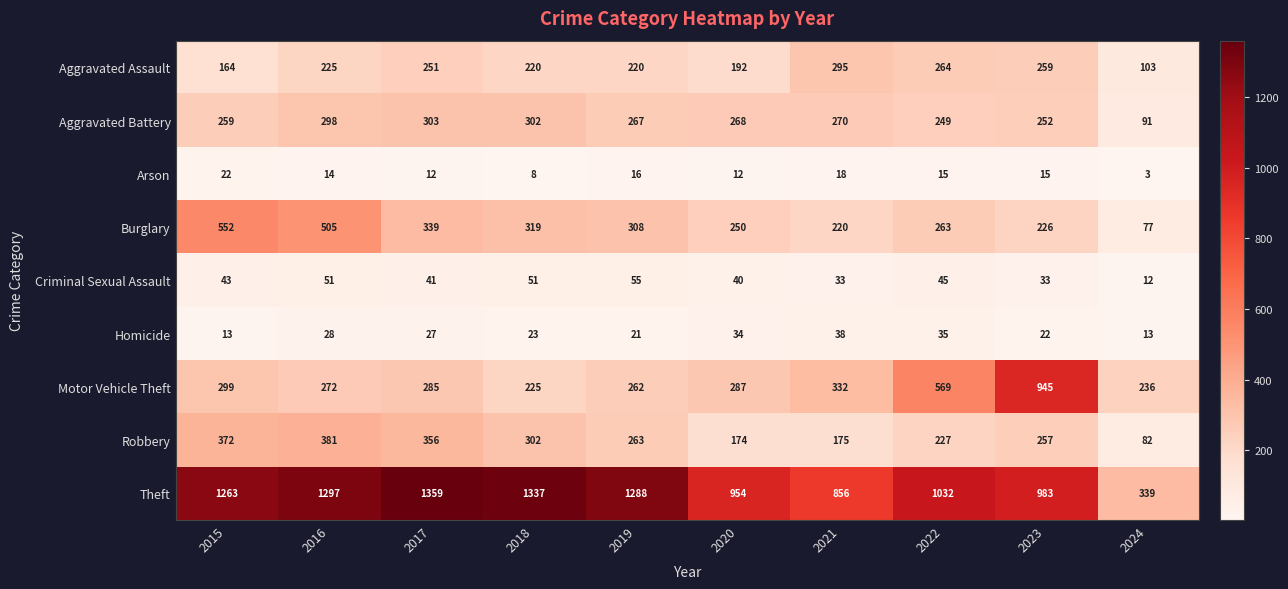

What is the minimum value shown in the chart?

3